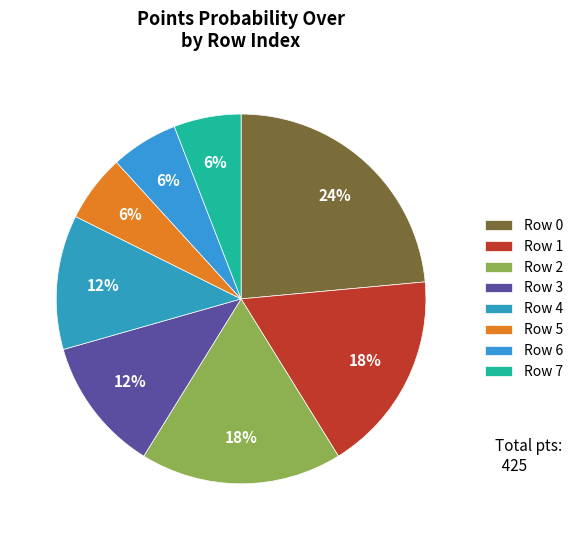

Is there a majority slice in this chart?

No